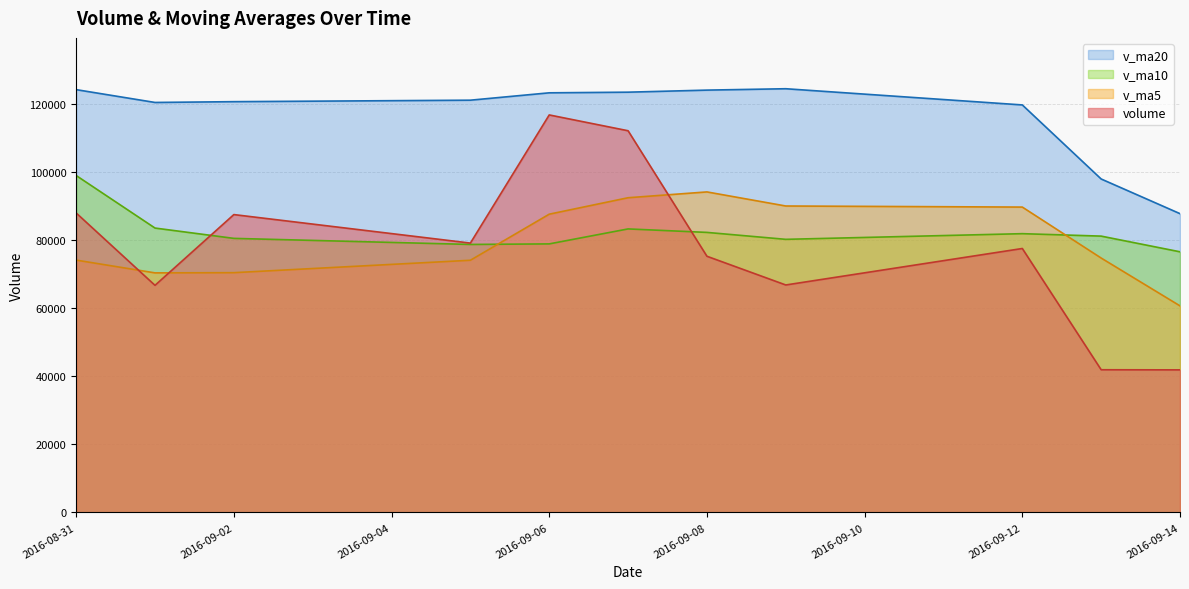

Where is the first local minimum for v_ma10?

2016-09-05